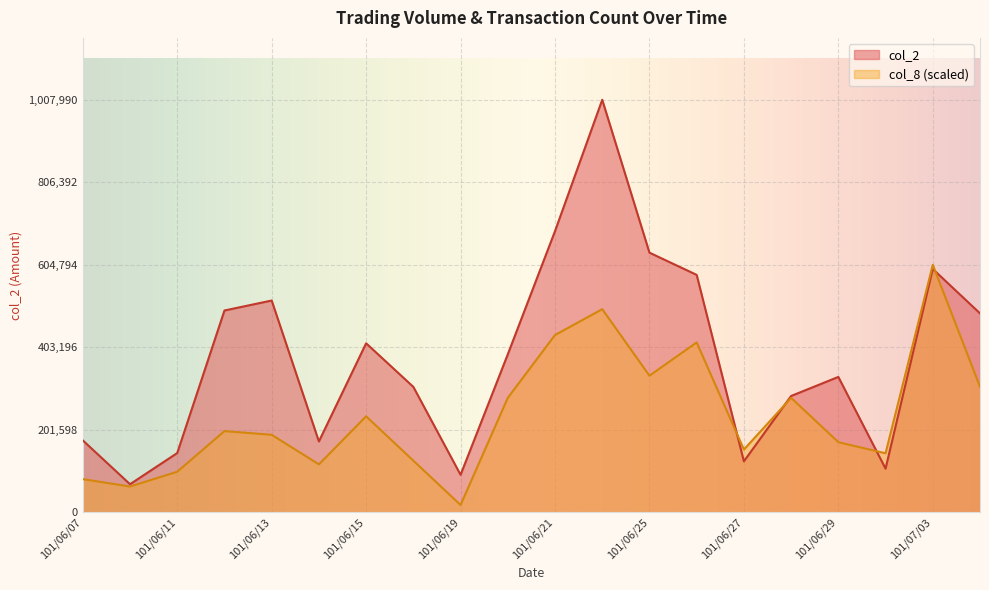

The value of col_8 at 101/07/03 is 604794.0. True or false?

True